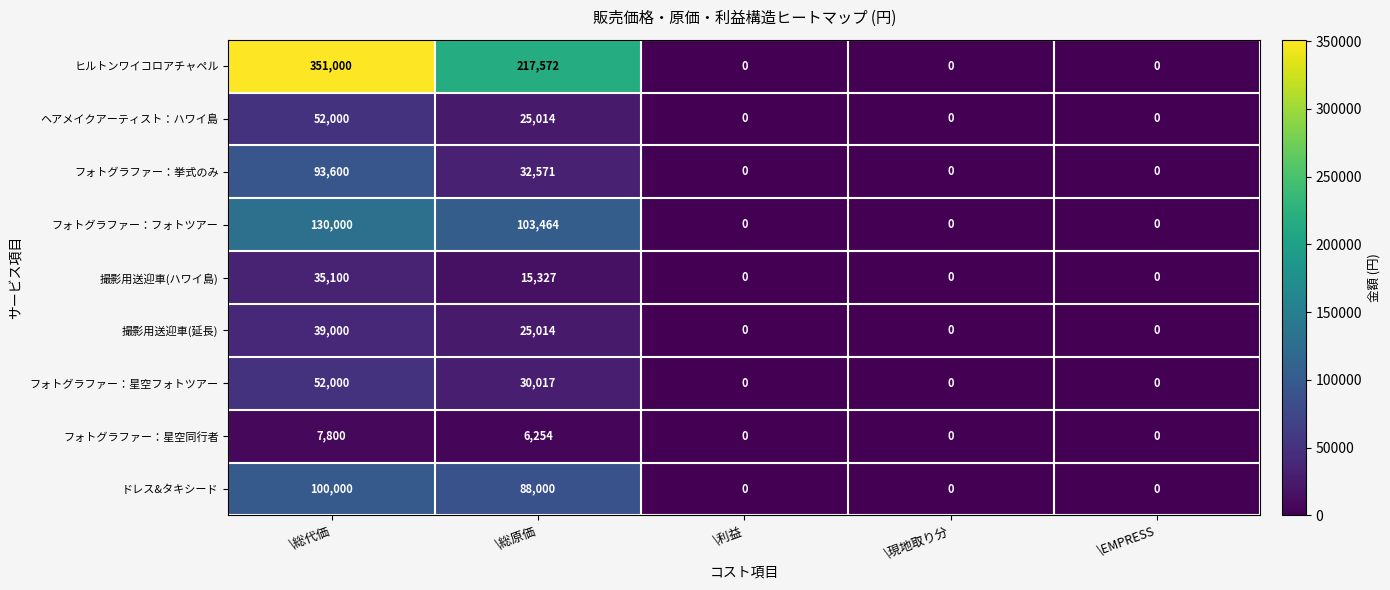

At which category does the chart reach its peak across all series?

\総代価